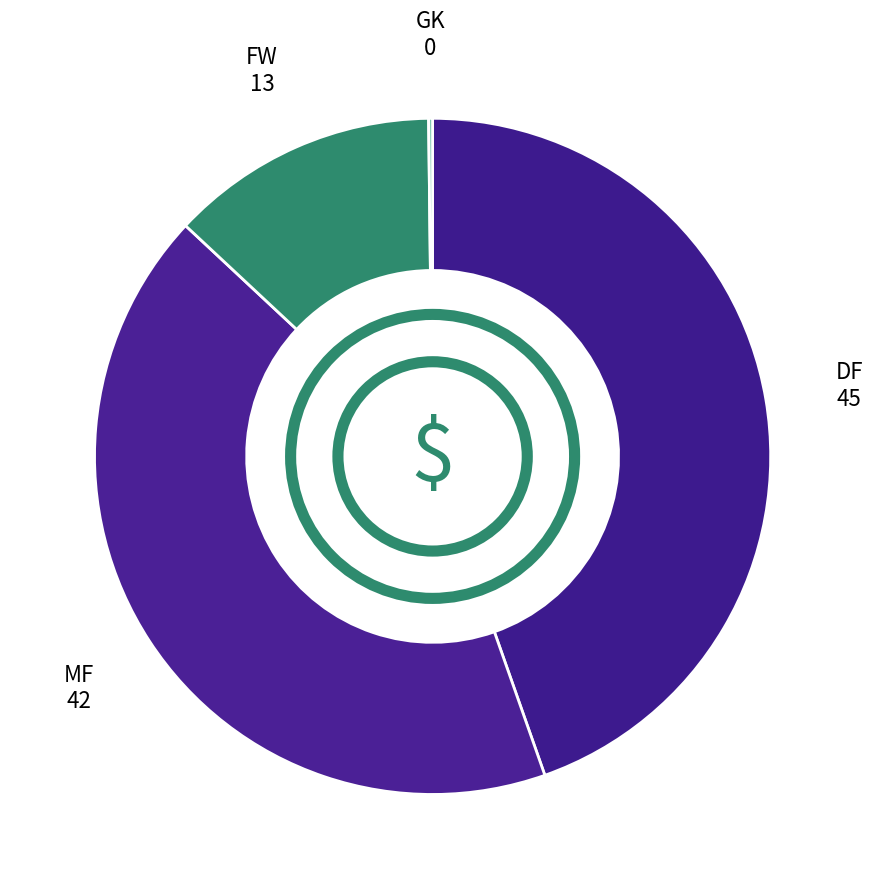

What is the smallest slice in the pie chart?

GK